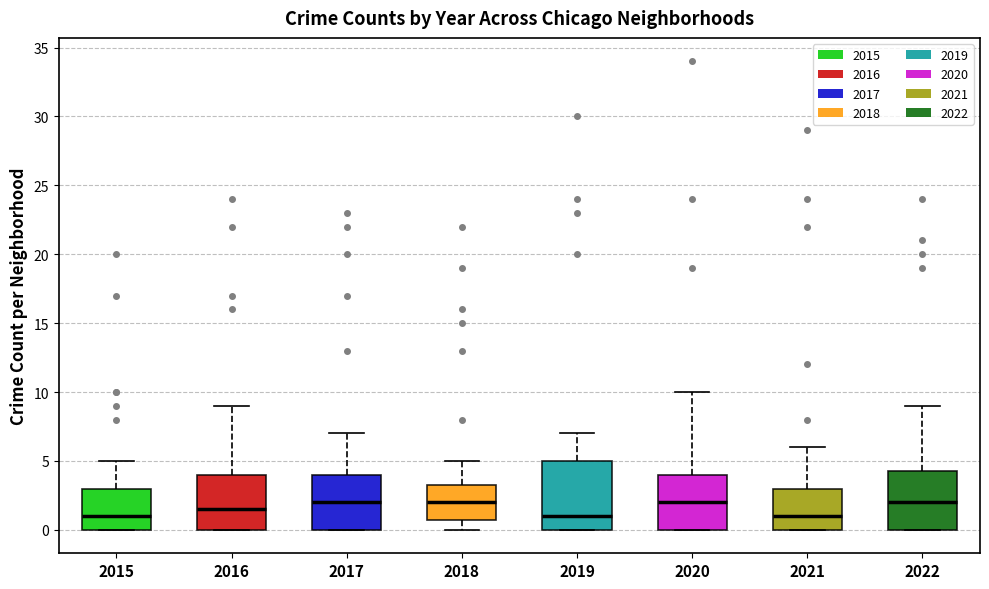

Reading left to right, read every box against the y-axis: the position of its median line, the range the box covers, and the ends of its whiskers. The values are not printed on the chart, so give them approximately, as read against the axis.

2015: median 1.0, box 0.0 to 3.0, whiskers 0.0 to 5.0
2016: median 1.5, box 0.0 to 4.0, whiskers 0.0 to 9.0
2017: median 2.0, box 0.0 to 4.0, whiskers 0.0 to 7.0
2018: median 2.0, box 1.0 to 3.5, whiskers 0.0 to 5.0
2019: median 1.0, box 0.0 to 5.0, whiskers 0.0 to 7.0
2020: median 2.0, box 0.0 to 4.0, whiskers 0.0 to 10.0
2021: median 1.0, box 0.0 to 3.0, whiskers 0.0 to 6.0
2022: median 2.0, box 0.0 to 4.5, whiskers 0.0 to 9.0